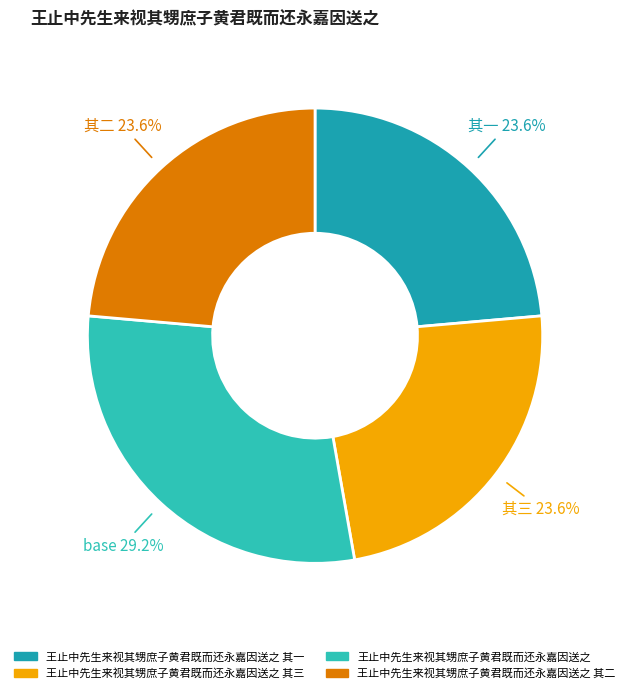

Is there any slice that represents more than half of the pie?

No